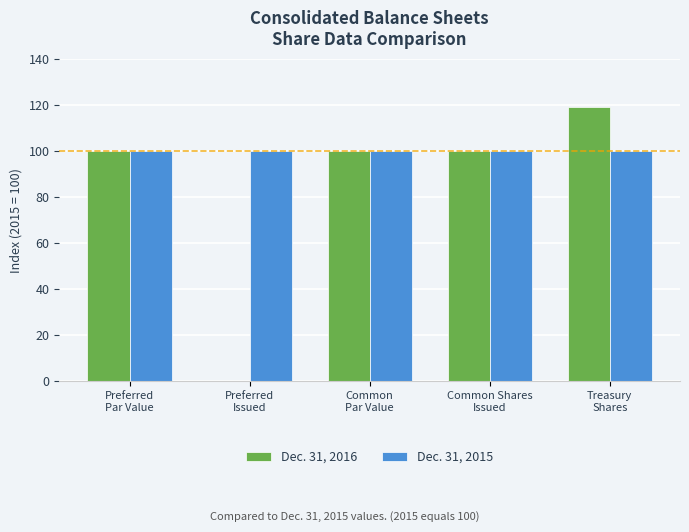

What is the spread (max minus min) of values at Preferred
Issued?

100.0